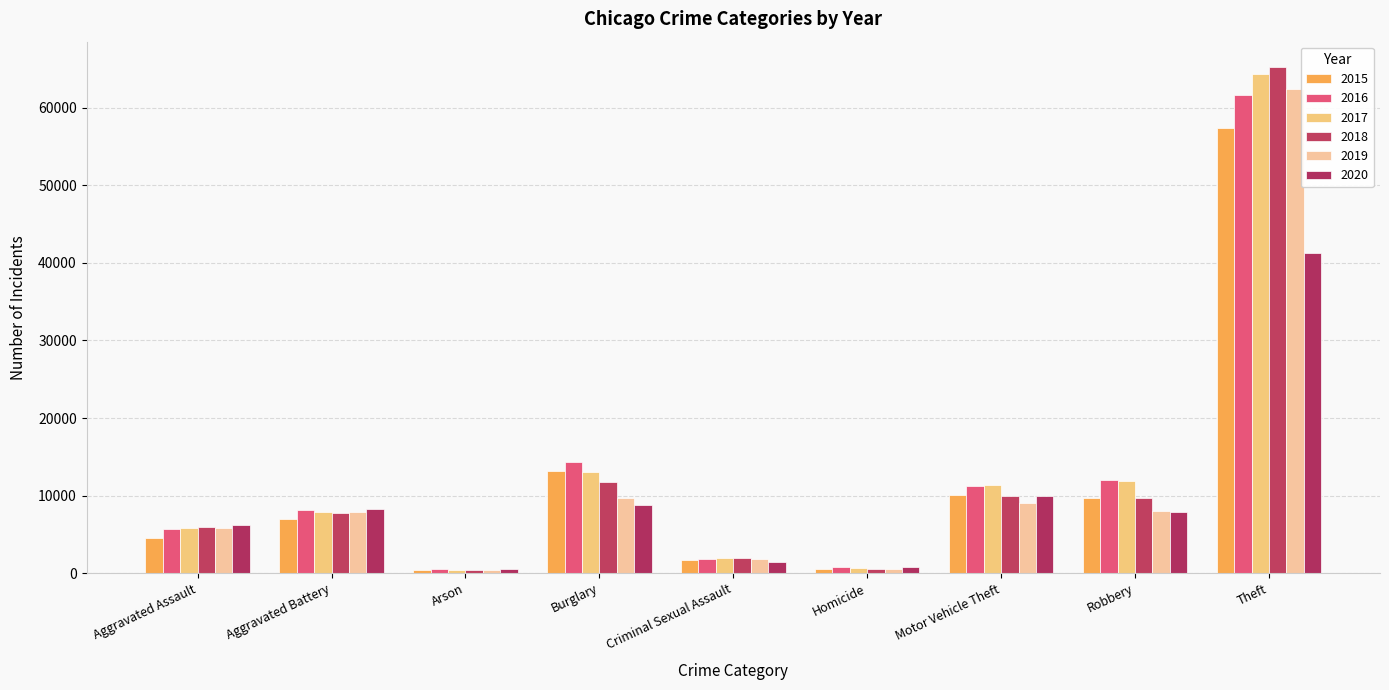

What are all the series names shown in the legend?

2015, 2016, 2017, 2018, 2019, 2020